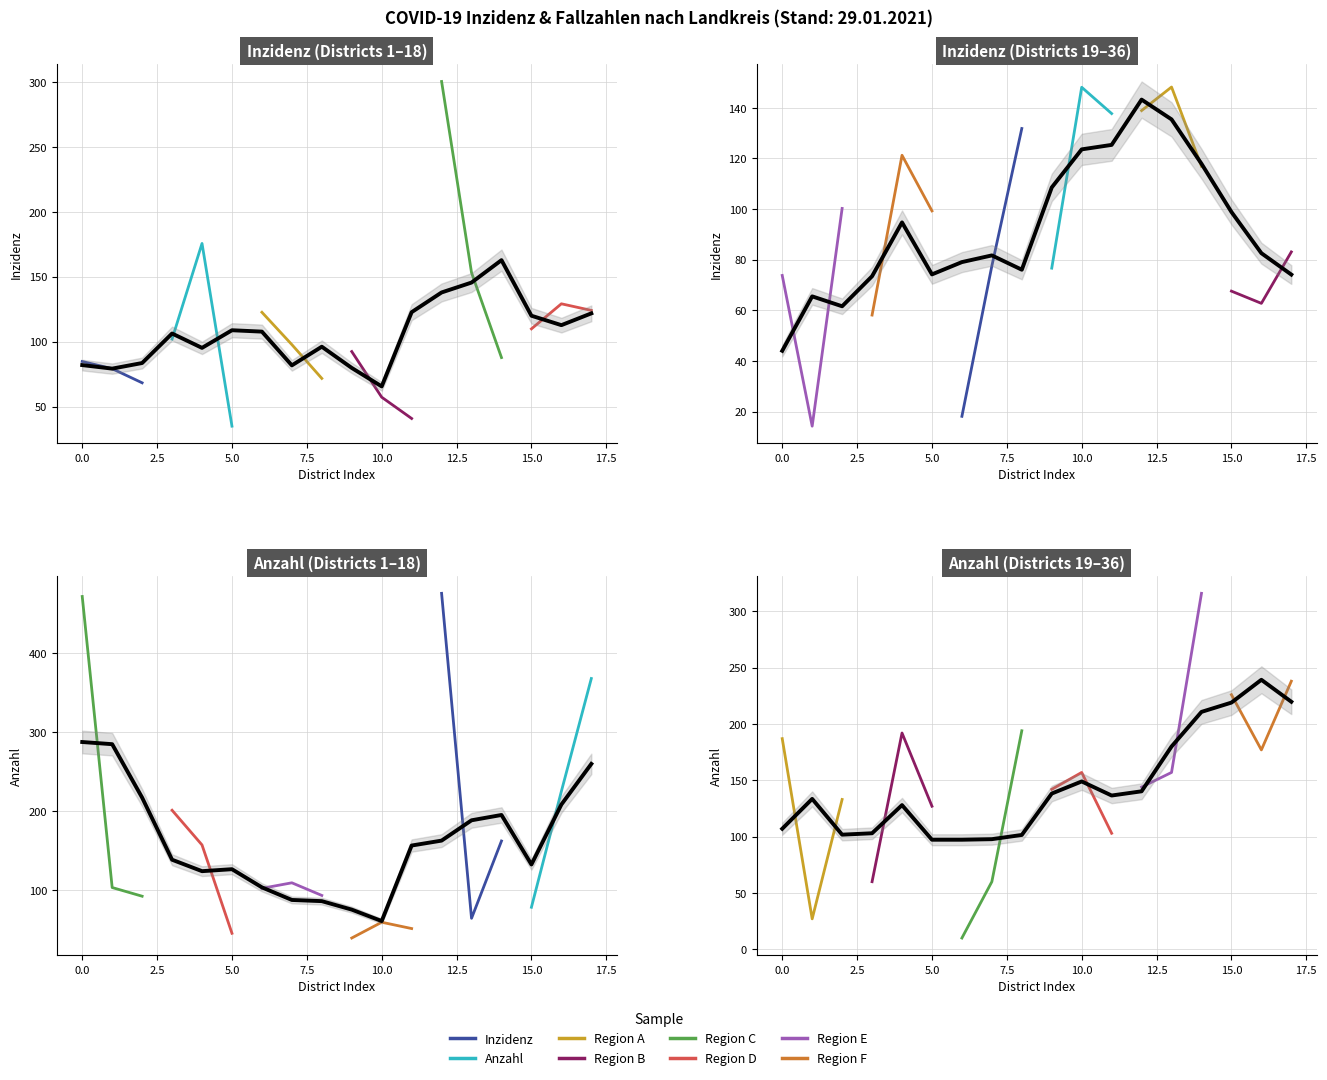

What is the smallest value displayed?

10.0